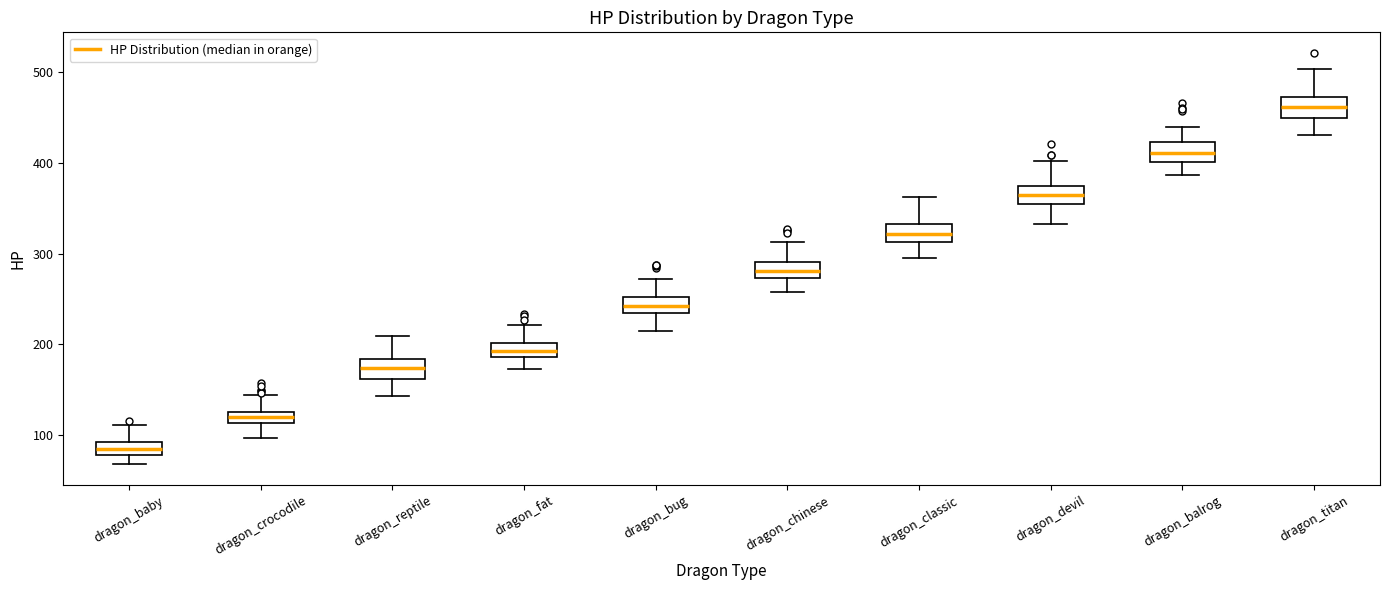

Where is the lower edge of the box for dragon_titan on the y-axis? The values are not printed on the chart, so give them approximately, as read against the axis.

450